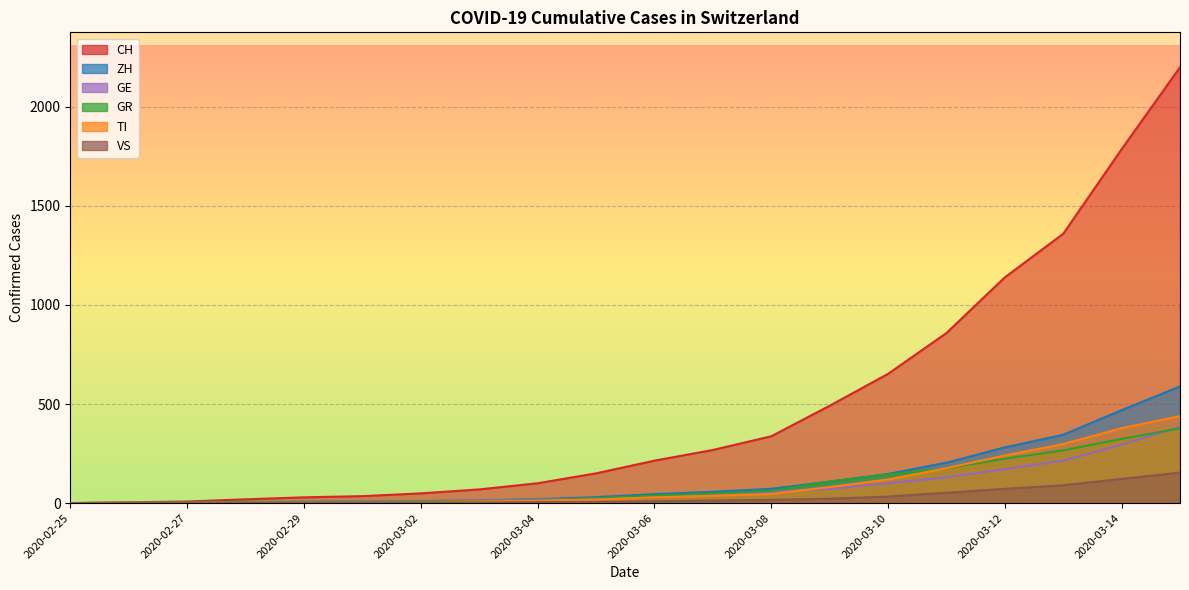

At which label does GR first exceed 38?

2020-03-07